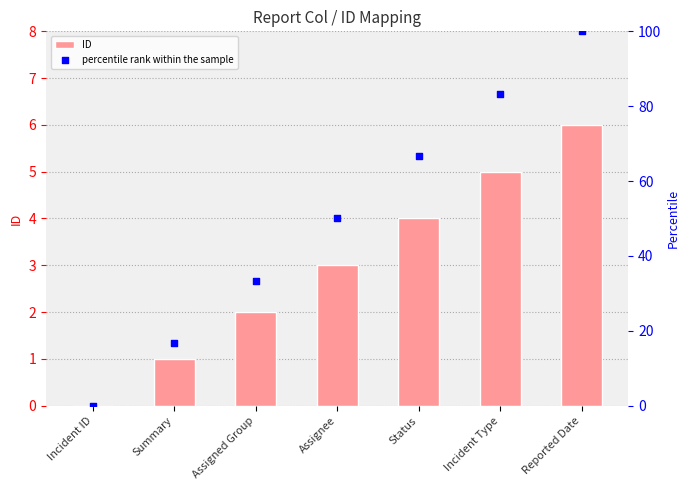

At which category is the sum across all series the highest?

Reported Date